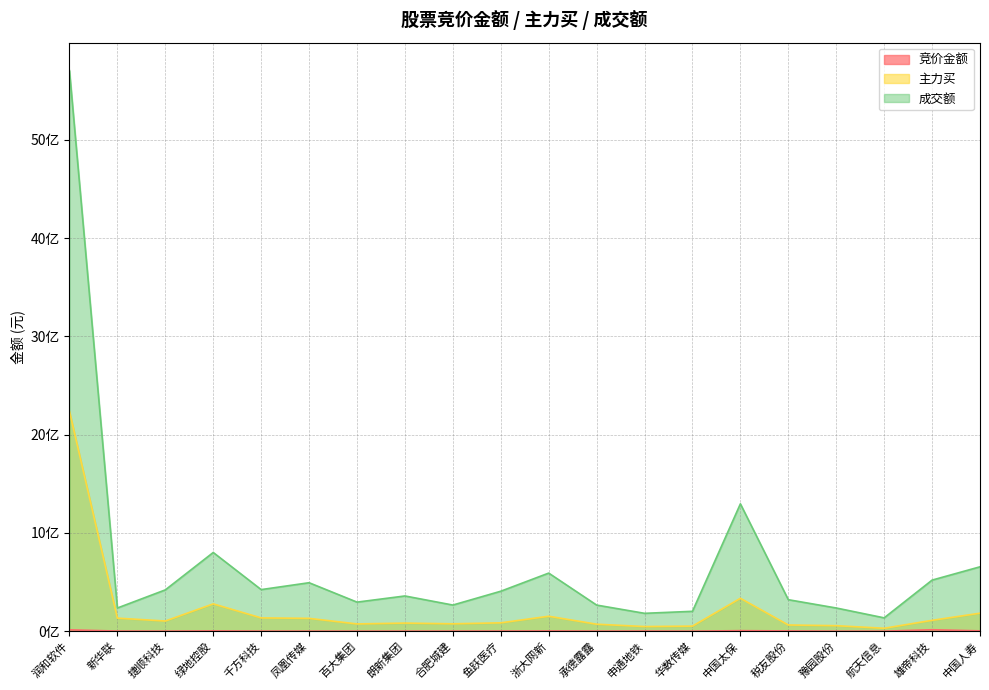

What is the difference between the second highest and second lowest values in the 主力买 series?

287425644